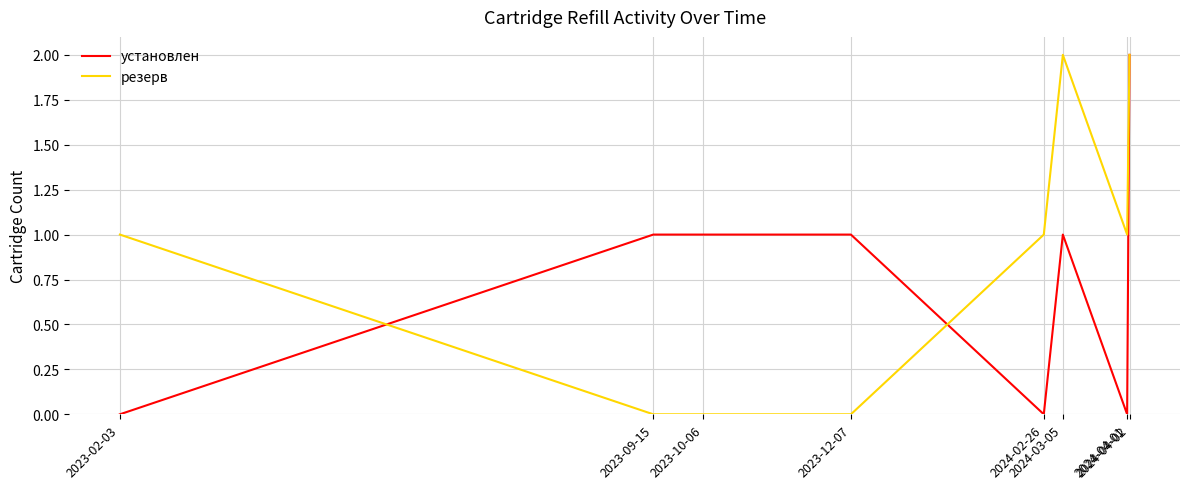

Reading left to right, transcribe all the data shown in this chart.

установлен: 0	1	1	1	0	1	0	2
резерв: 1	0	0	0	1	2	1	2